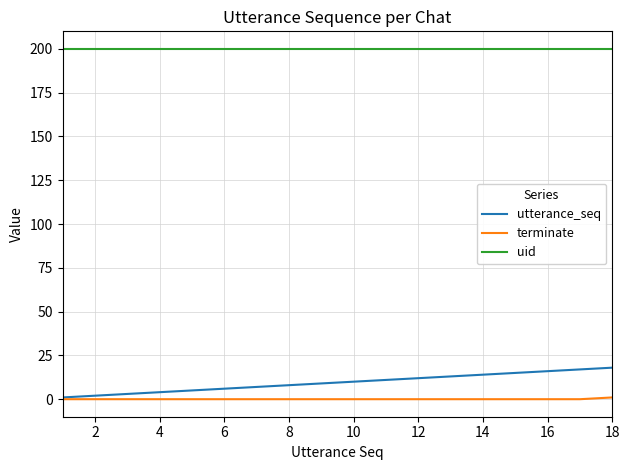

True or false: terminate and uid cross at least once.

False